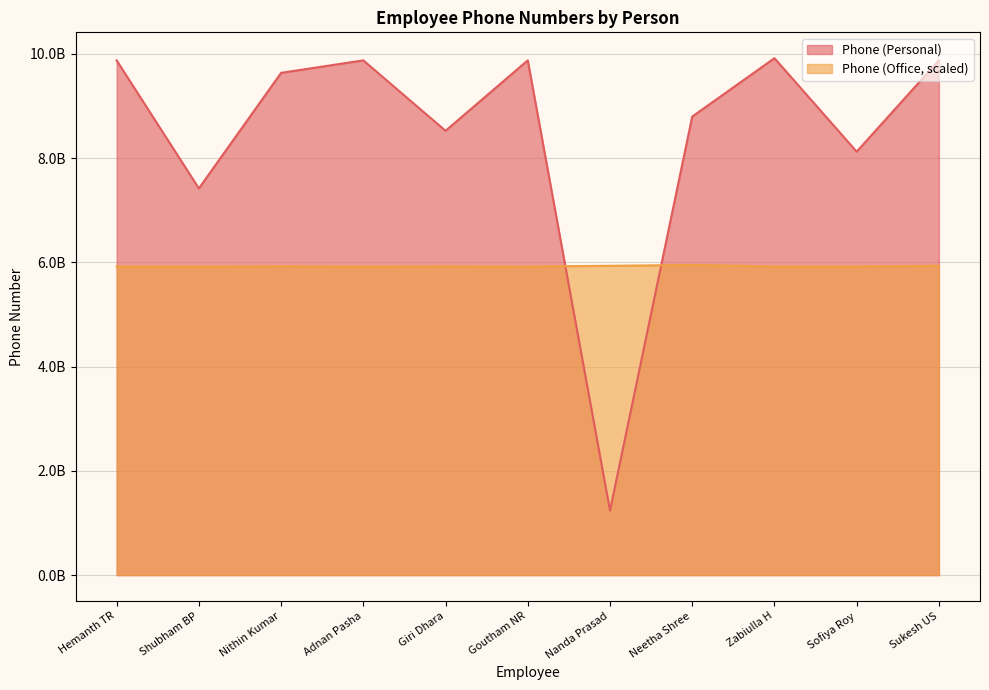

True or false: Phone (Personal) and Phone (Office) intersect in this chart.

True